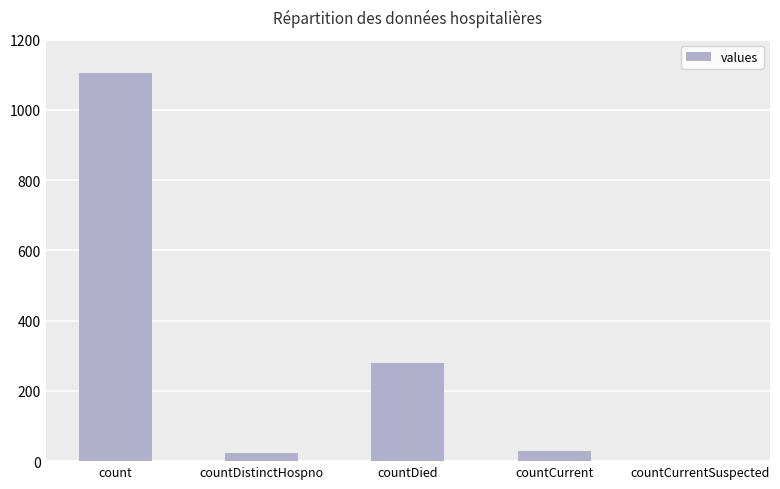

What is the greatest value displayed?

1104